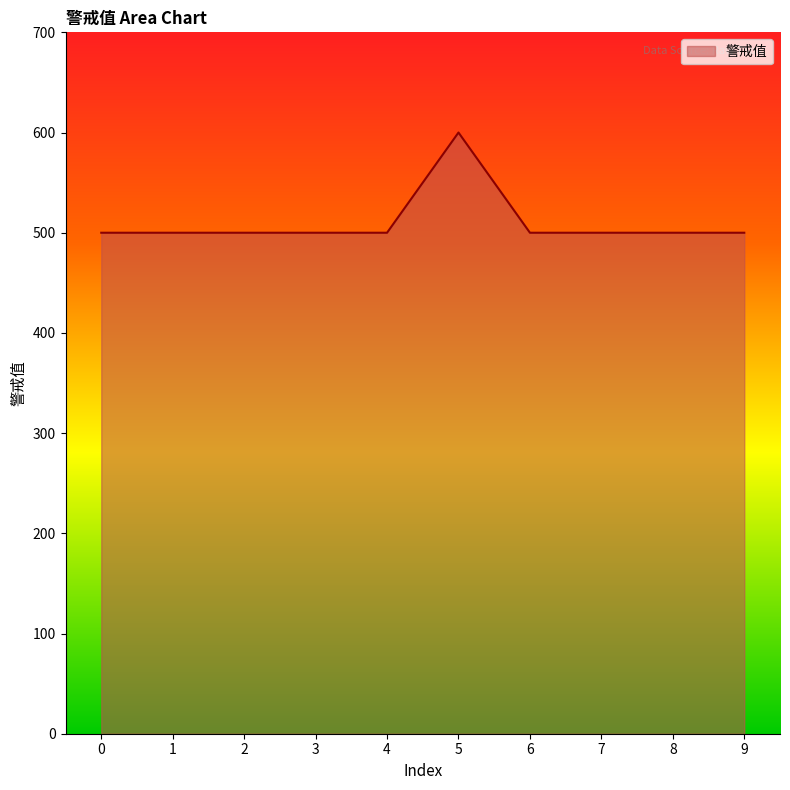

The value at 6 is 500. True or false?

True